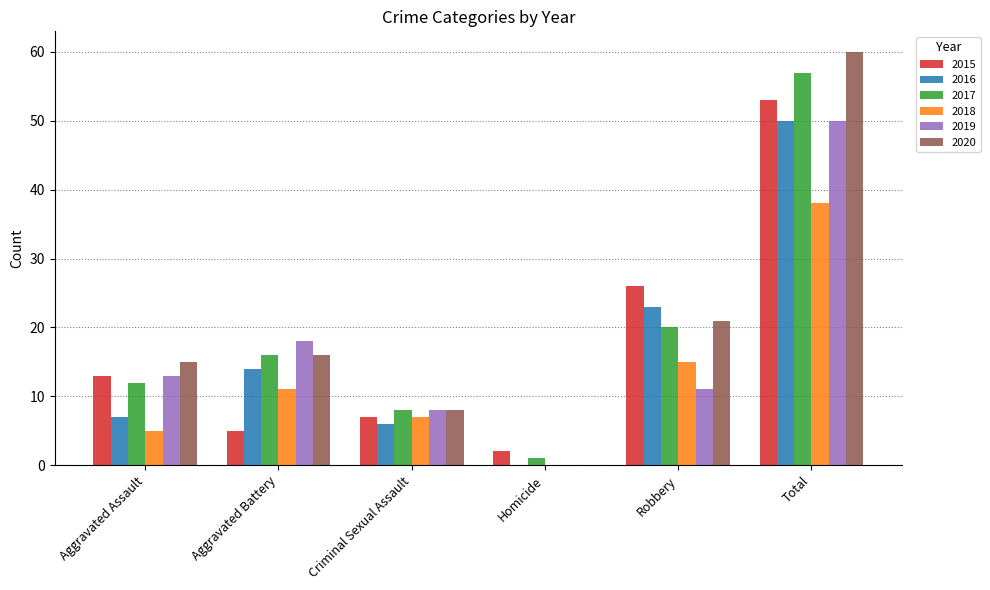

What is the sum of the 2015 values at Total and Aggravated Battery?

58